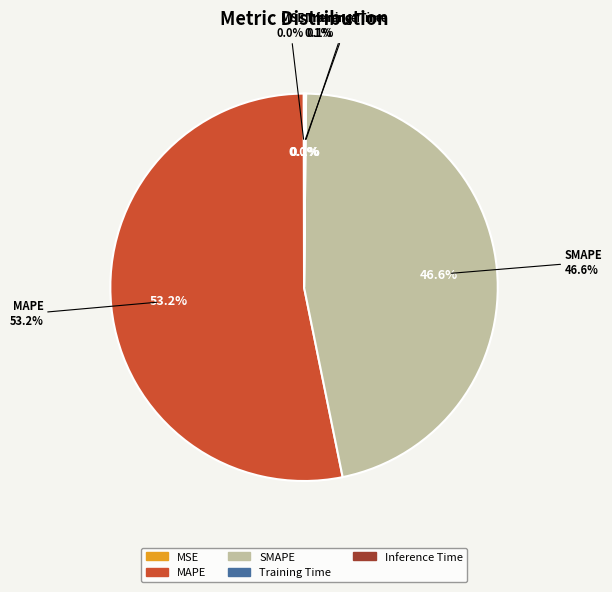

How many segments does this pie chart have?

5